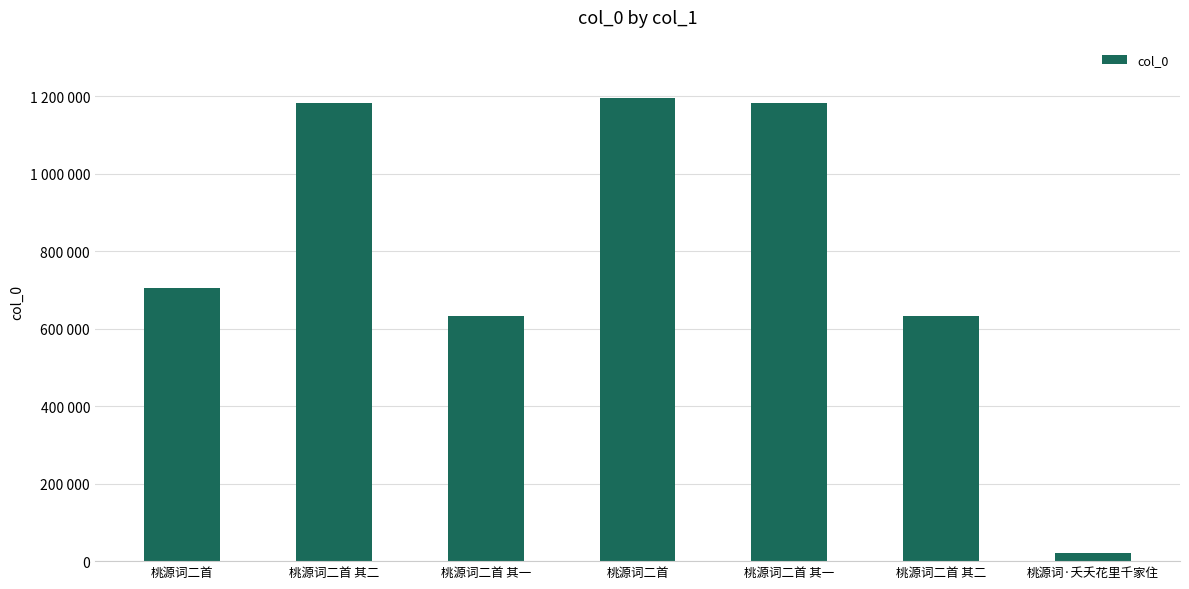

At which category does the chart reach its minimum across all series?

桃源词·夭夭花里千家住